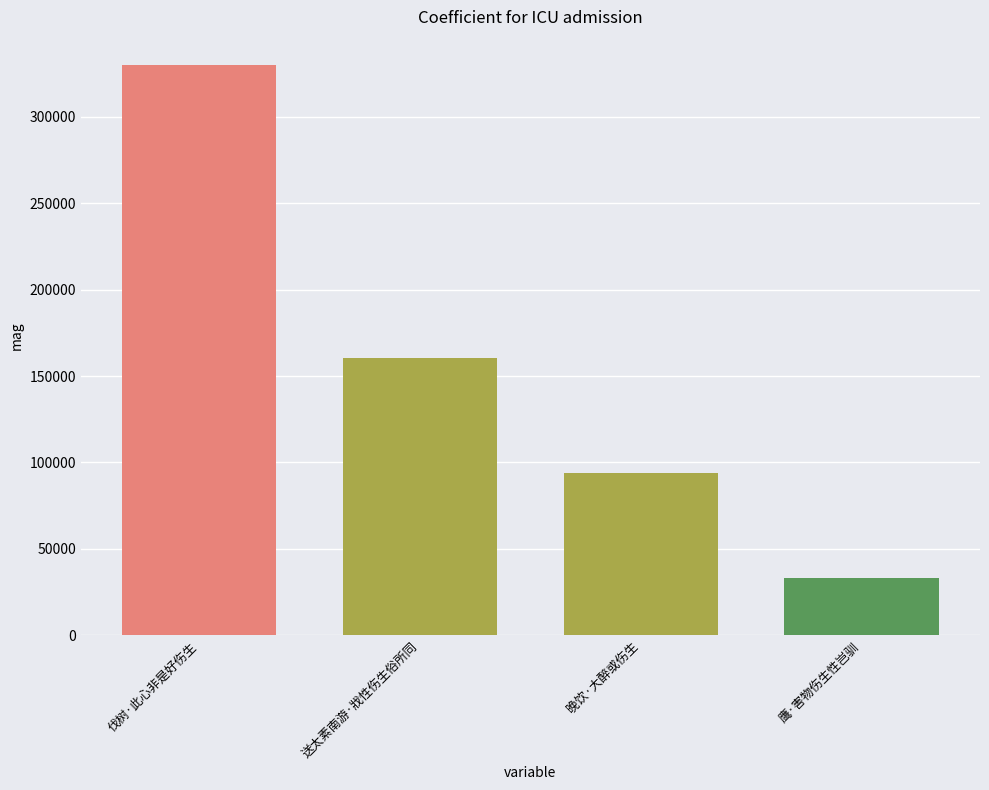

The chart shows a value of 191038 at 伐树·此心非是好伤生. True or false?

False